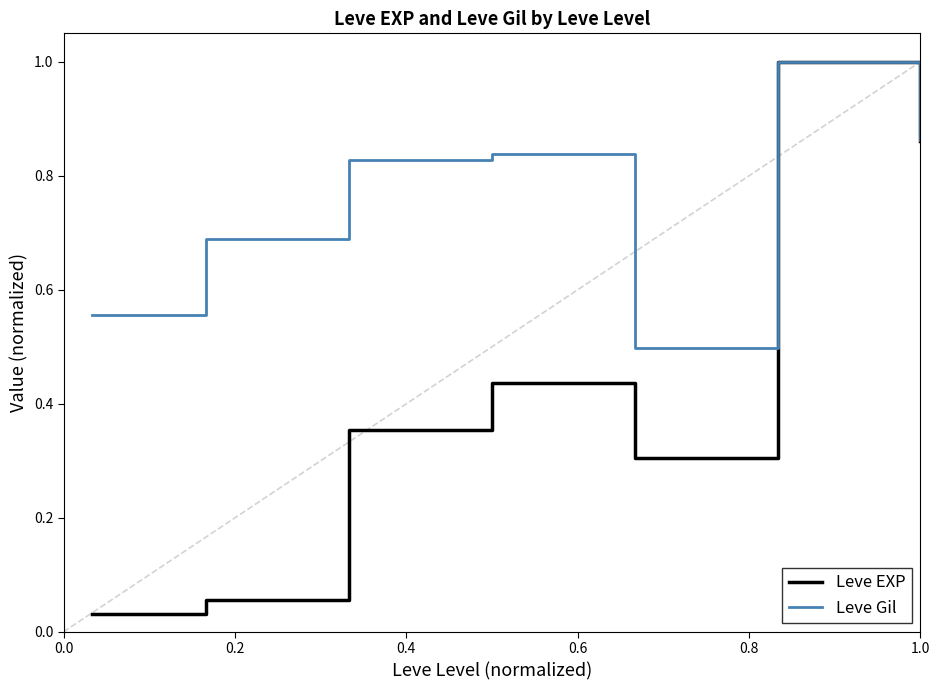

Which series has the largest total across all categories?

Leve Gil